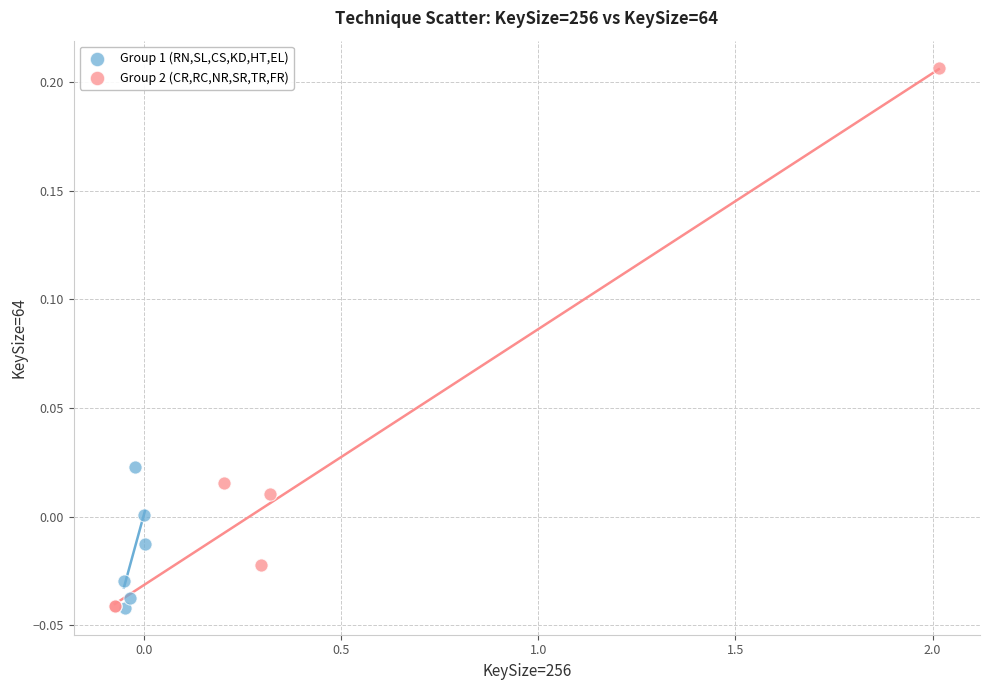

What are all the series names shown in the legend?

Group 1 (RN,SL,CS,KD,HT,EL), Group 2 (CR,RC,NR,SR,TR,FR)